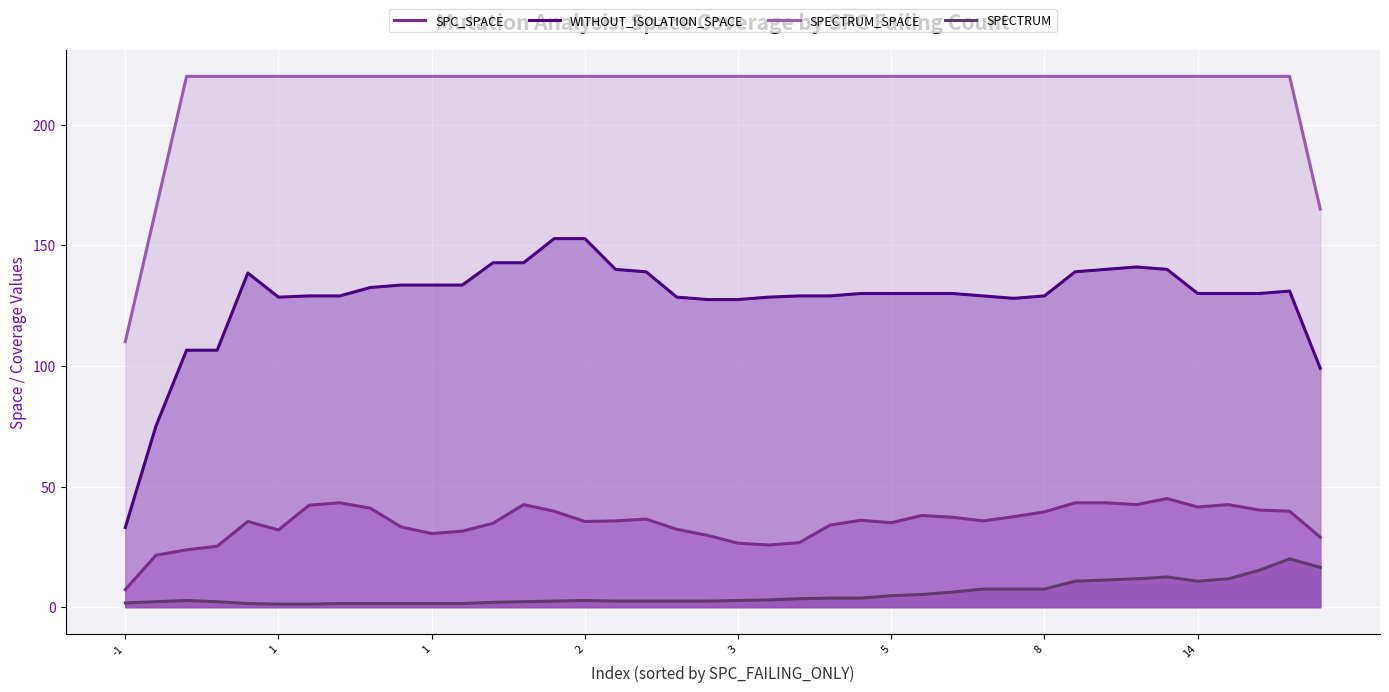

Which series has the widest spread of values?

WITHOUT_ISOLATION_SPACE